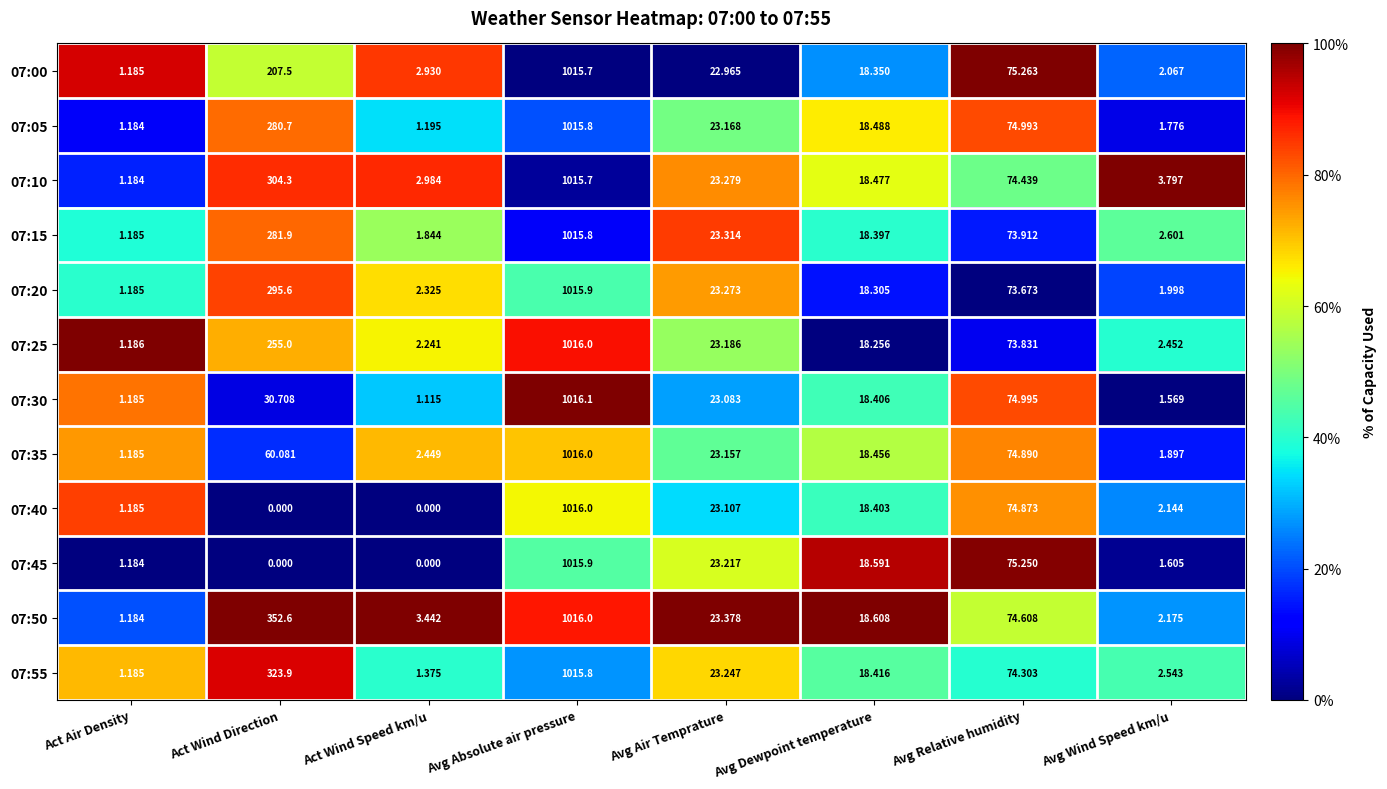

At which category is the sum across all series the highest?

Avg Absolute air pressure